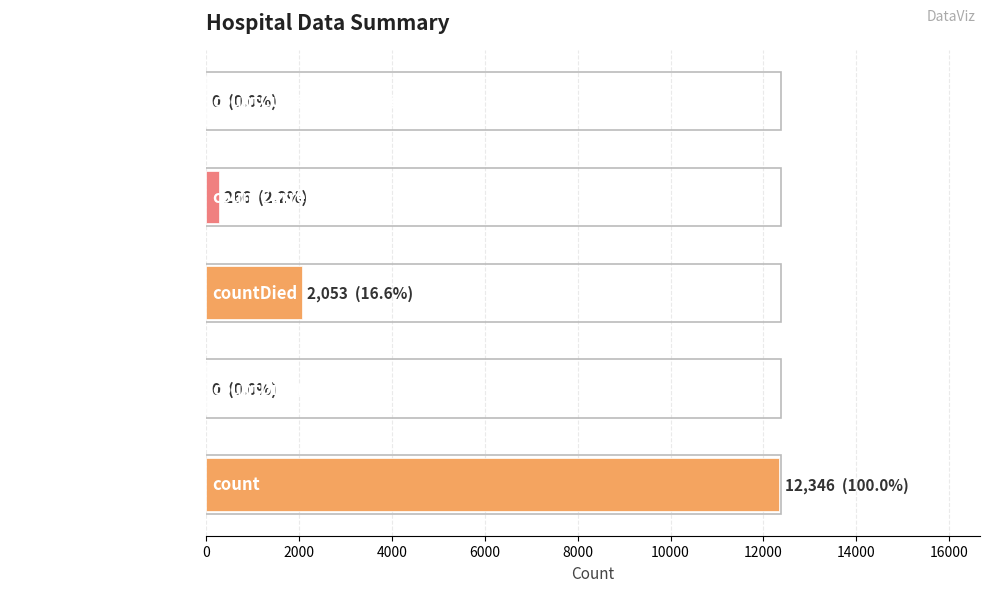

At which category does the chart reach its peak across all series?

count